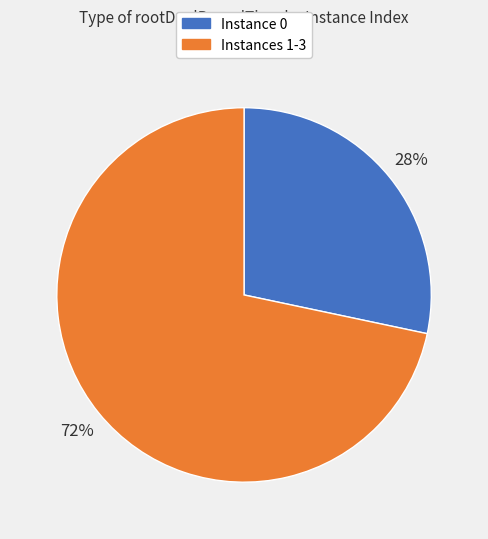

How many slices are in this pie chart?

2